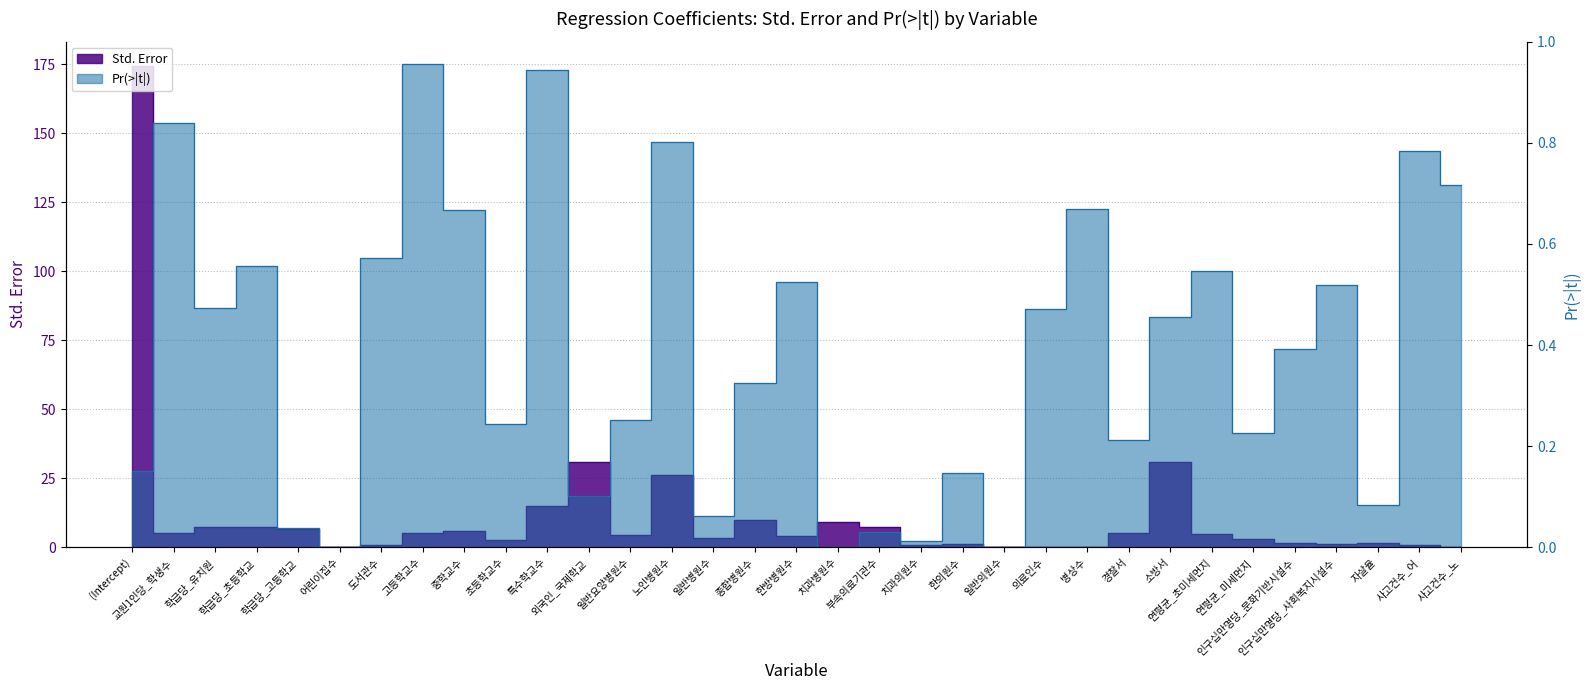

In Pr(>|t|), how many points are lower than both neighbors (excluding endpoints)?

11